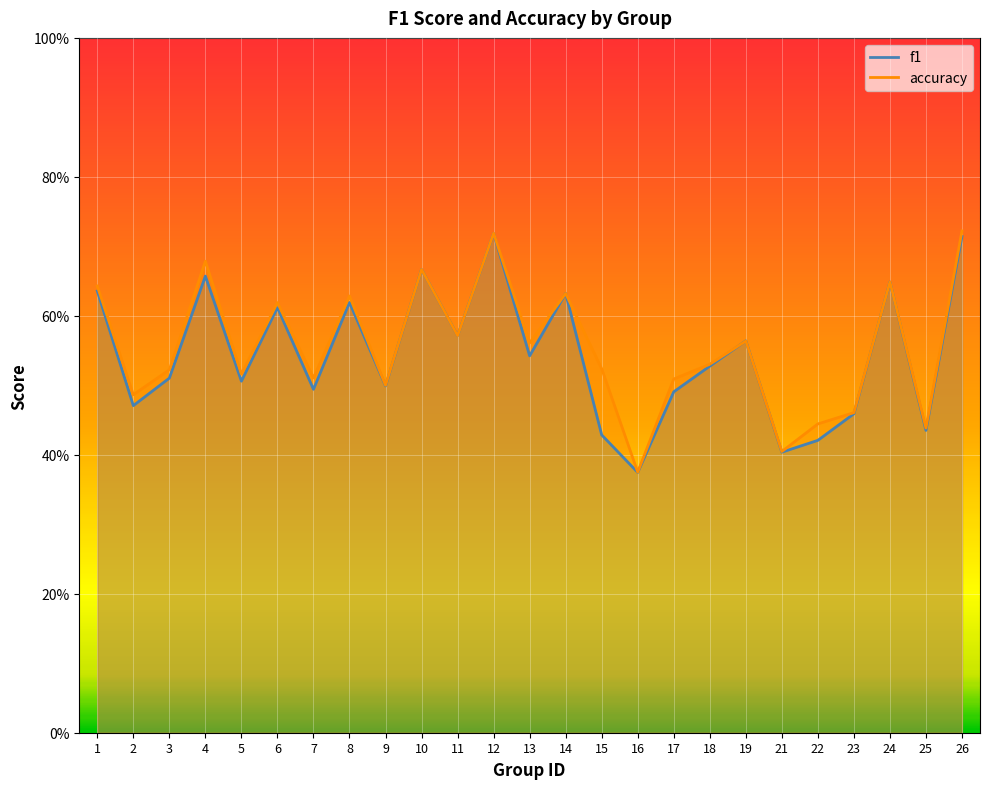

The f1 series shows 0.6 at 24. True or false?

True